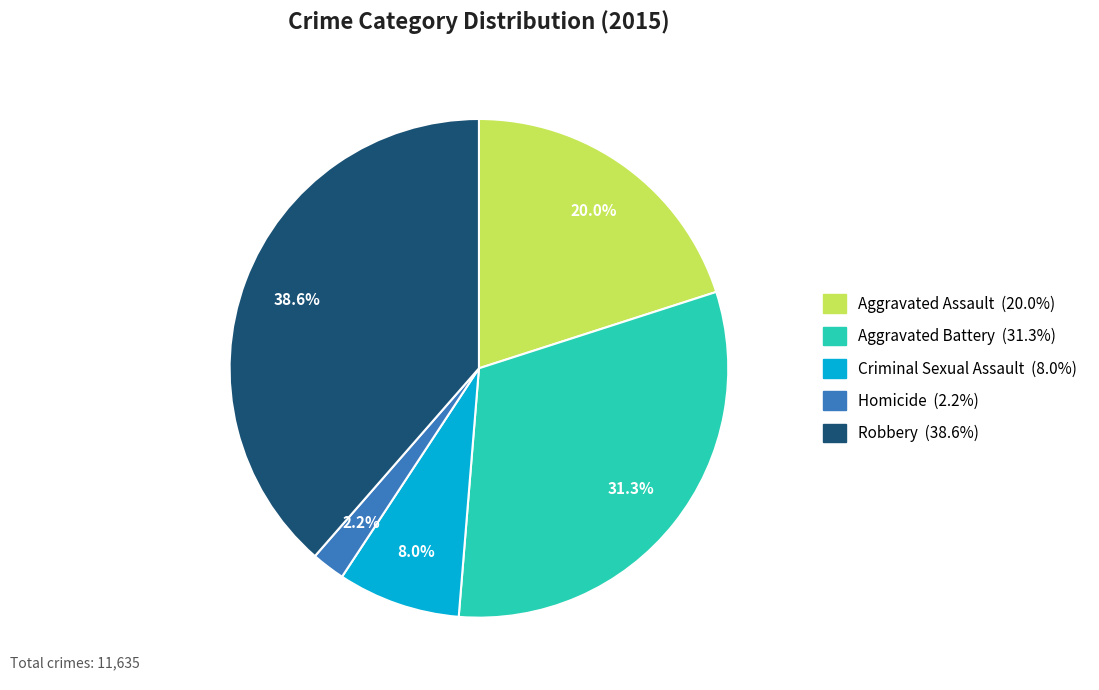

Between Robbery and Aggravated Battery, which is larger?

Robbery